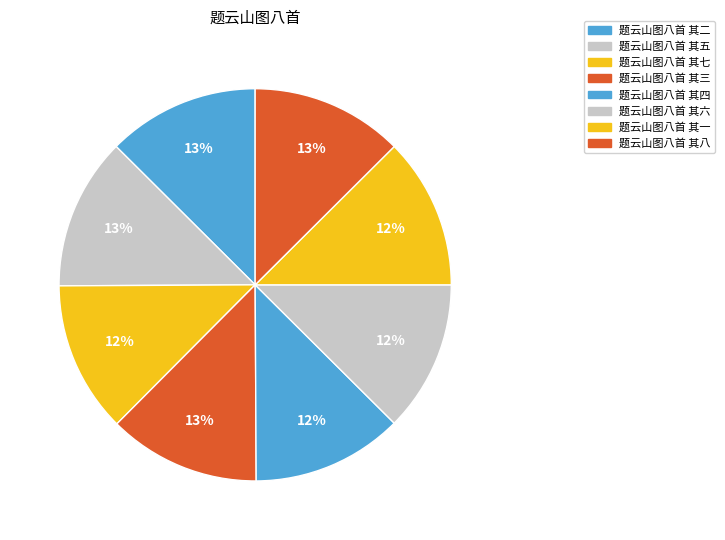

How many segments does this pie chart have?

8